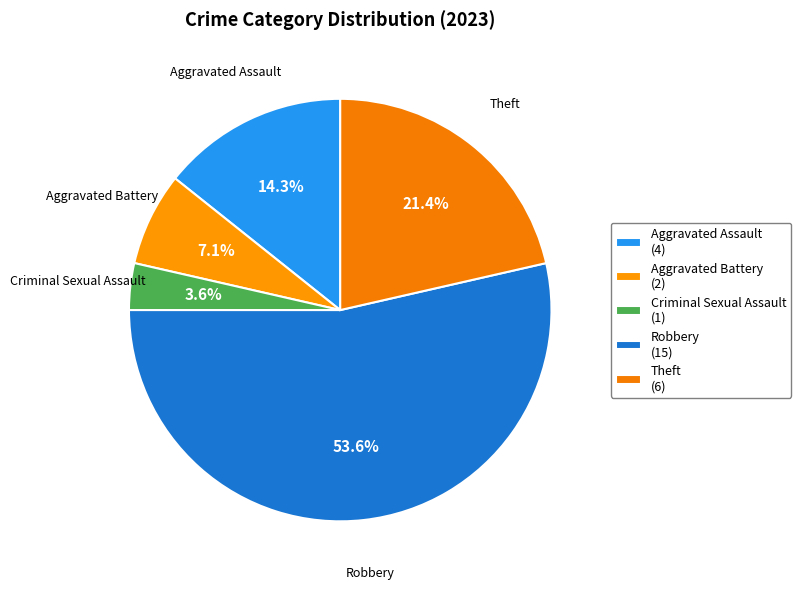

What is the smallest slice in the pie chart?

Criminal Sexual Assault